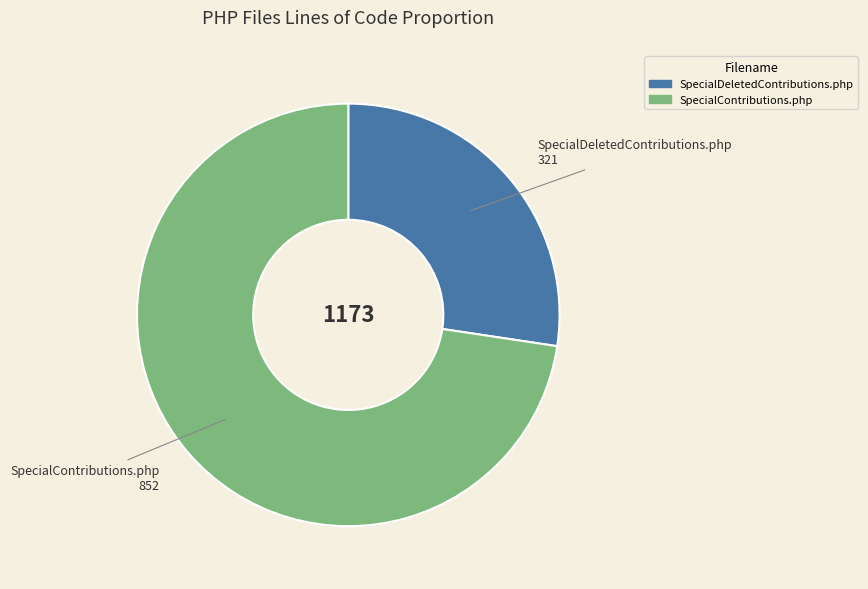

Count the number of slices in the pie.

2